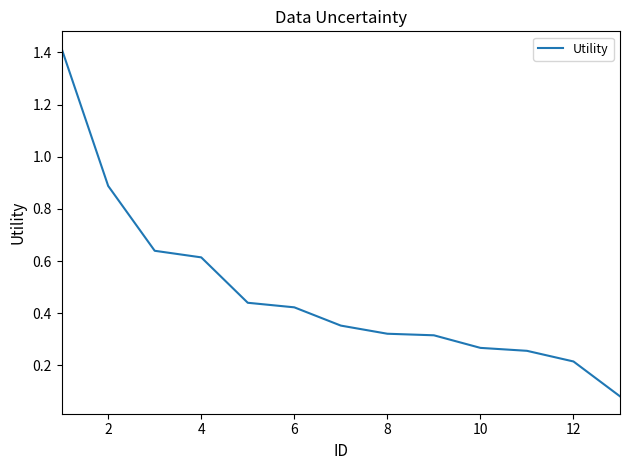

What is the maximum value shown in the chart?

1.4